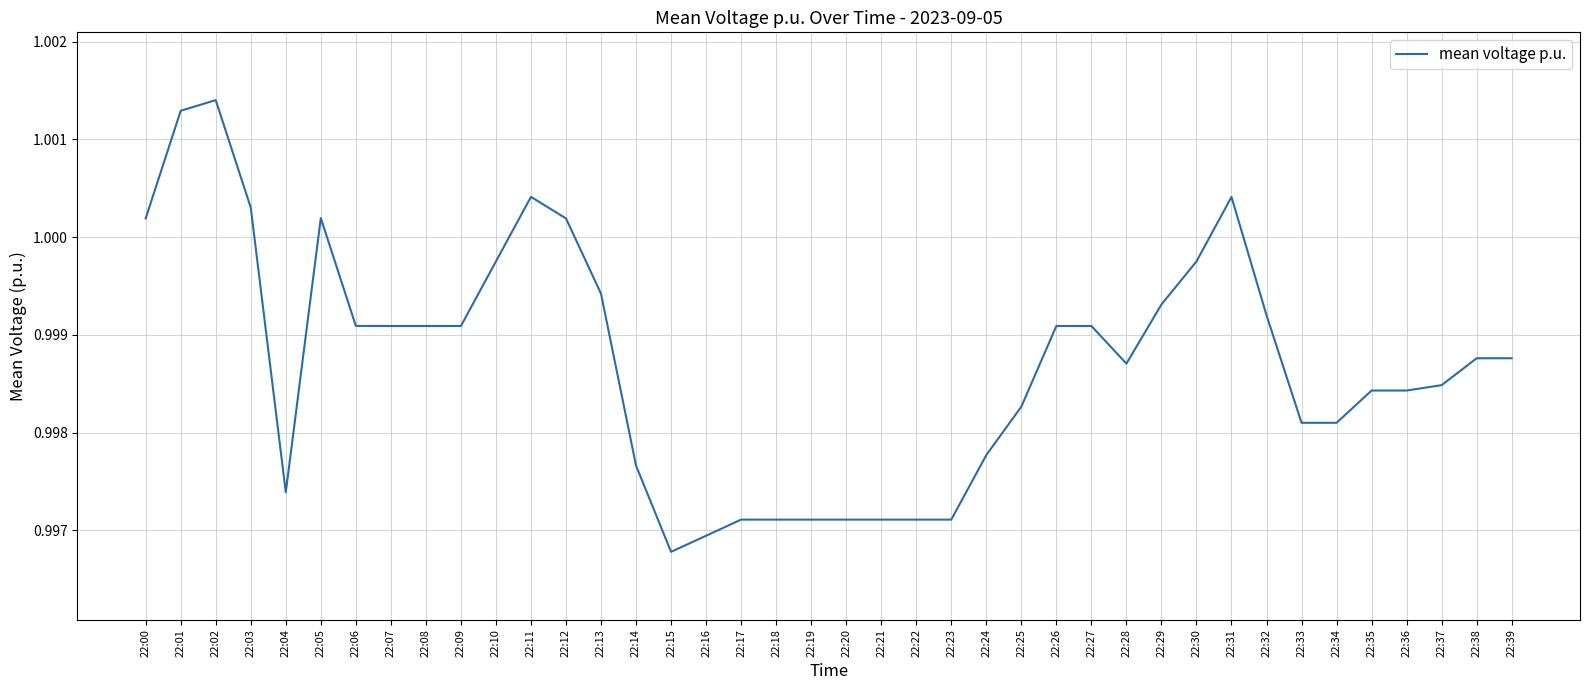

Is this an area chart (filled region under the line)?

No